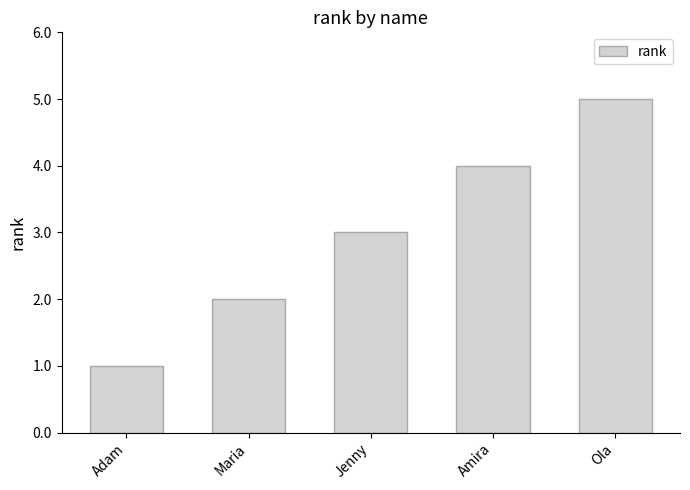

What is the sum of the values at Ola and Amira?

9